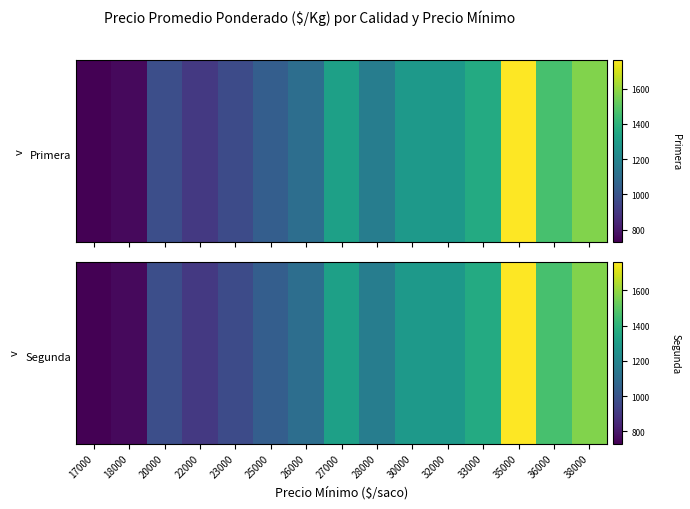

At which category is the sum across all series the highest?

35000